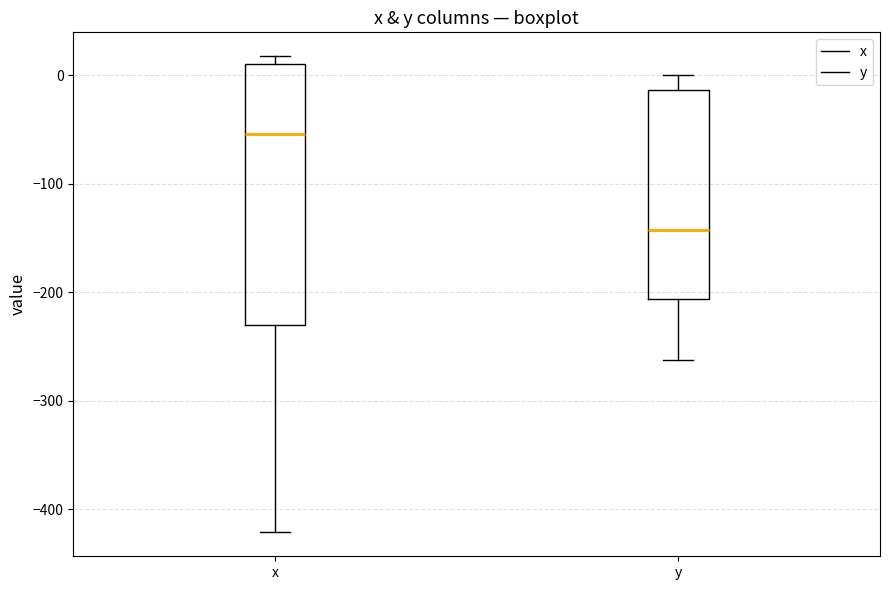

Which box has the lowest median line?

y